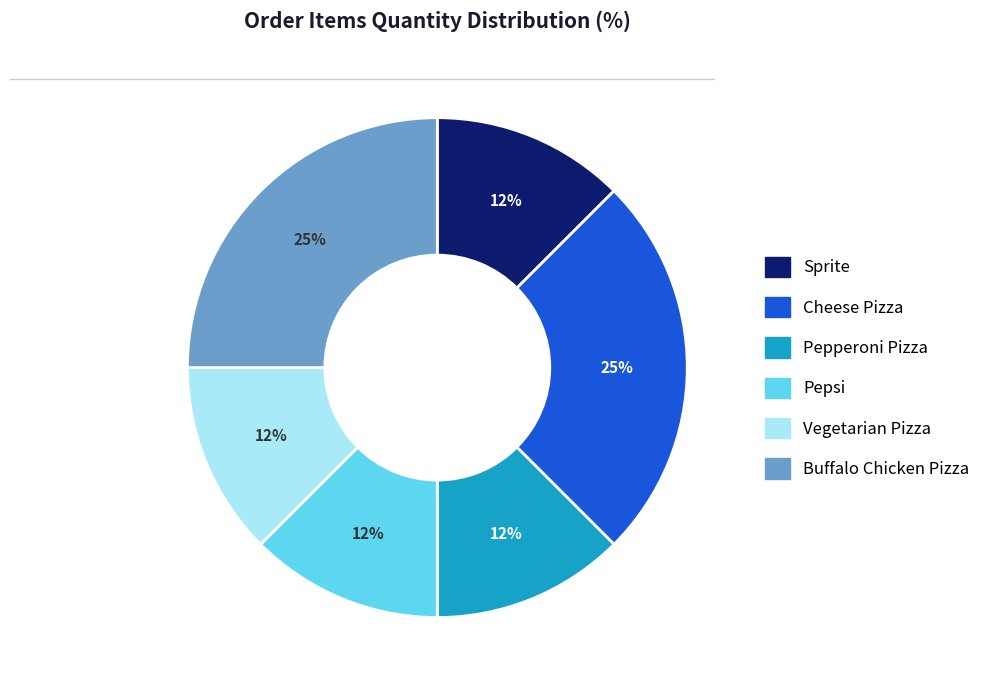

True or false: Vegetarian Pizza accounts for 12% of the total.

True